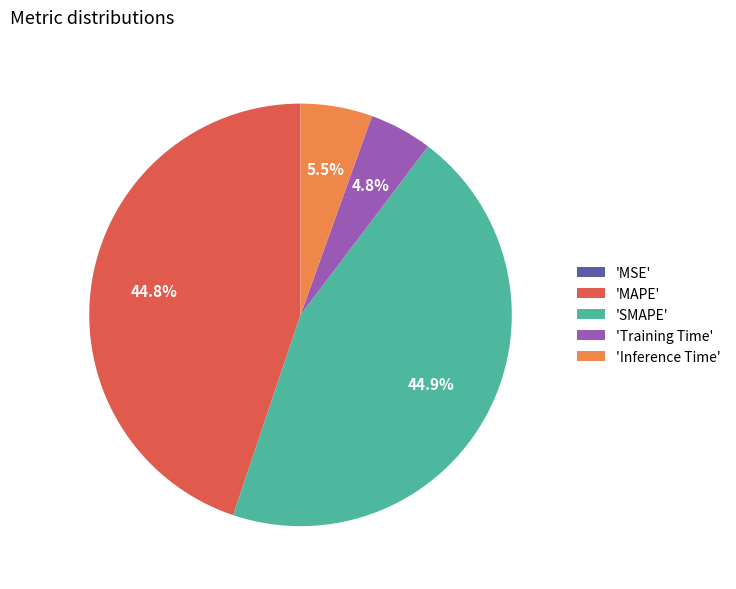

Does 'MAPE' represent more than half of the total?

No